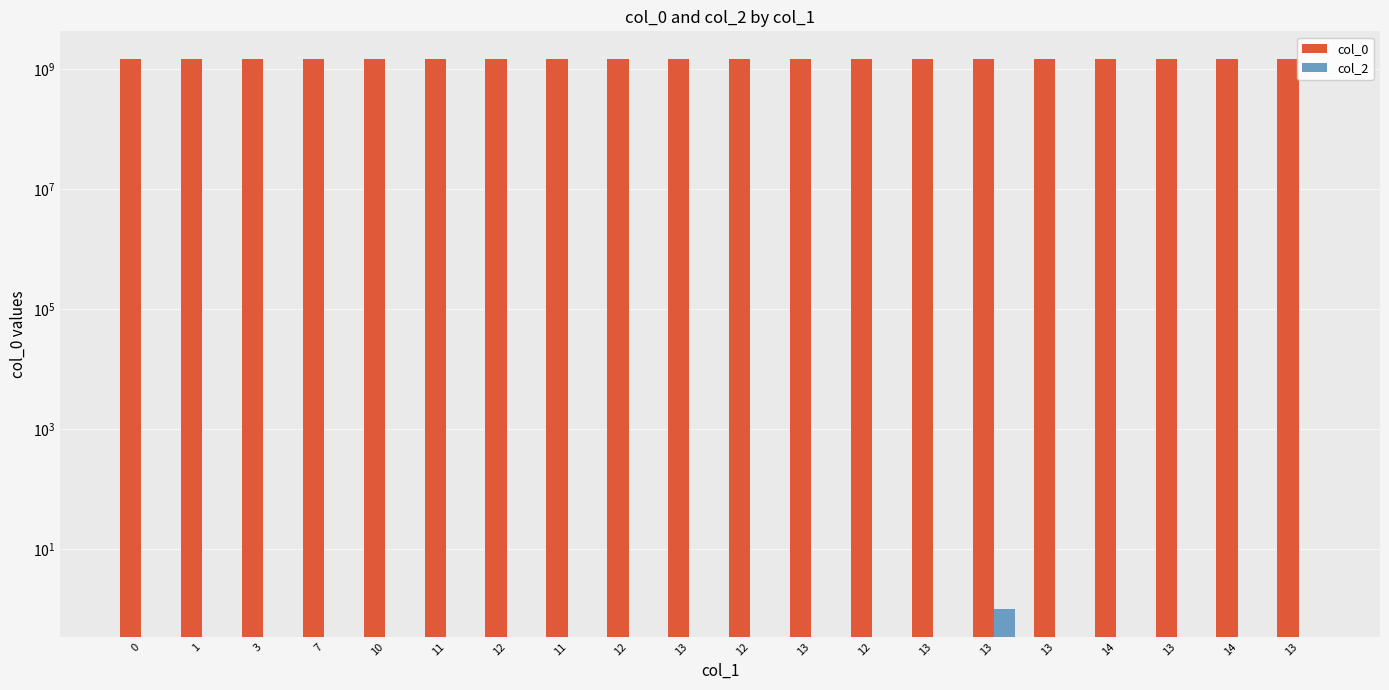

List the labels in order of col_2 value, largest first.

13, 0, 1, 3, 7, 10, 11, 12, 11, 12, 13, 12, 13, 12, 13, 13, 14, 13, 14, 13